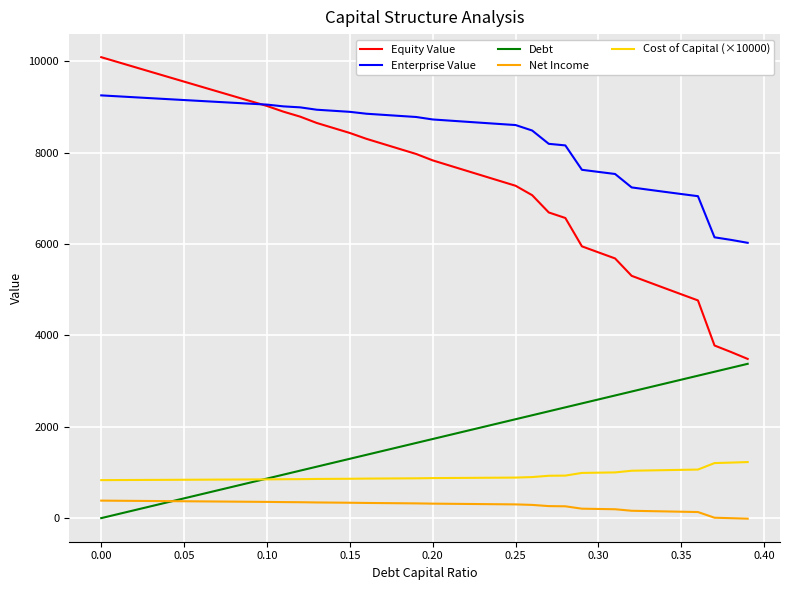

Rank the series by their maximum value, from lowest to highest.

Net Income, Cost of Capital (×10000), Debt, Enterprise Value, Equity Value